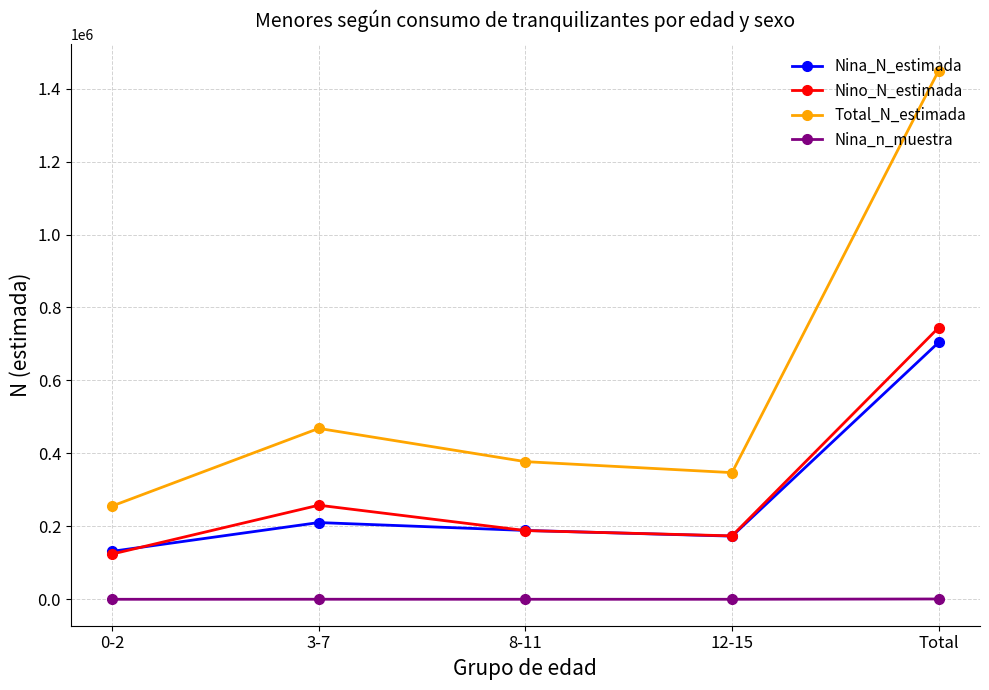

At which label does Nino_N_estimada reach its peak?

Total